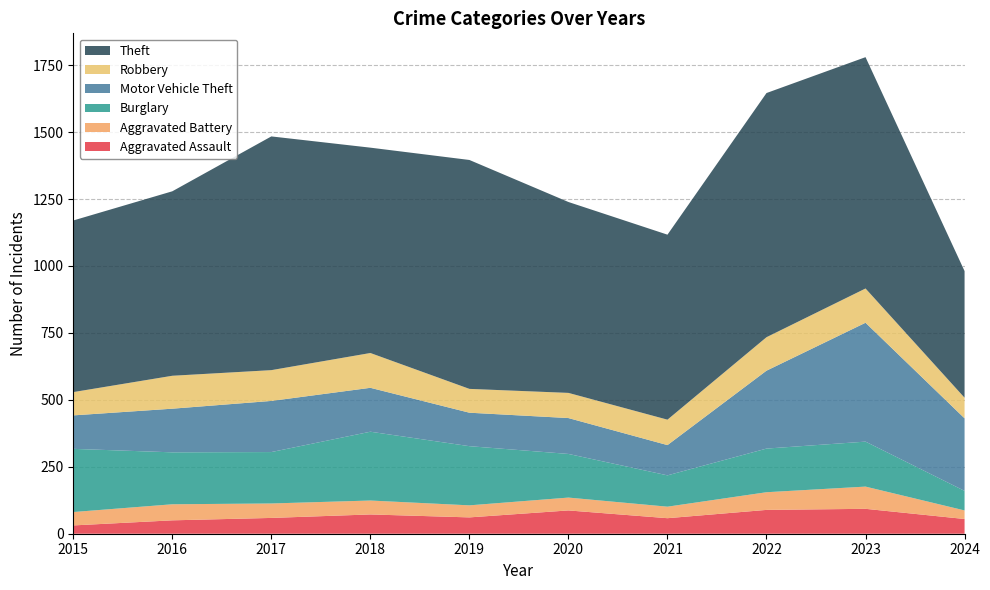

Reading left to right, list all the values displayed in this chart.

Aggravated Assault: 31	50	59	72	61	87	58	89	93	55
Aggravated Battery: 50	60	54	52	45	48	43	66	83	32
Burglary: 236	194	192	257	221	163	117	163	168	73
Motor Vehicle Theft: 125	163	191	164	125	134	113	291	444	271
Robbery: 87	123	115	130	89	94	95	125	128	77
Theft: 641	689	873	767	855	713	691	912	864	473